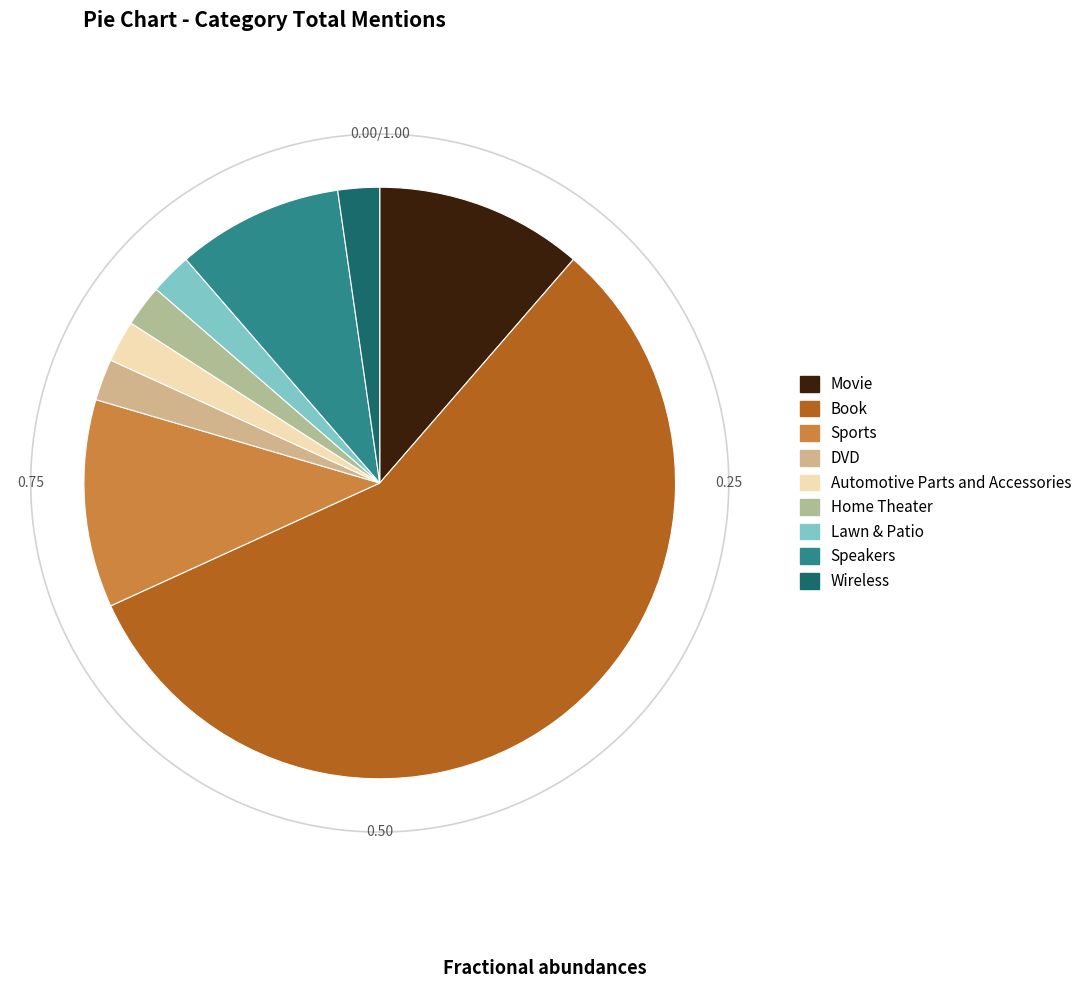

What is the largest slice in the pie chart?

Book